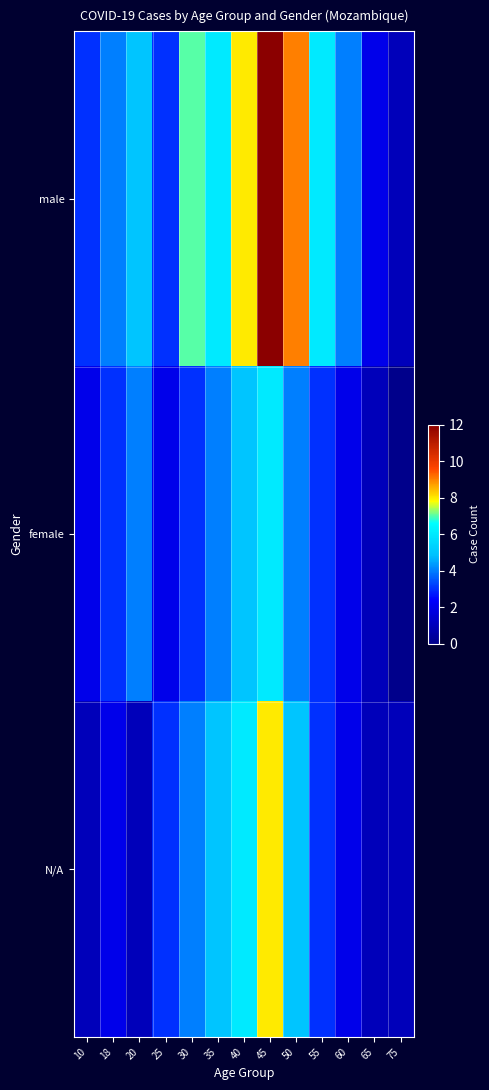

Reading left to right, list all the values displayed in this chart.

male: 10=3	18=4	20=5	25=3	30=7	35=6	40=8	45=12	50=9	55=6	60=4	65=2	75=1
female: 10=2	18=3	20=4	25=2	30=3	35=4	40=5	45=6	50=4	55=3	60=2	65=1	75=0
N/A: 10=1	18=2	20=1	25=3	30=4	35=5	40=6	45=8	50=5	55=3	60=2	65=1	75=1